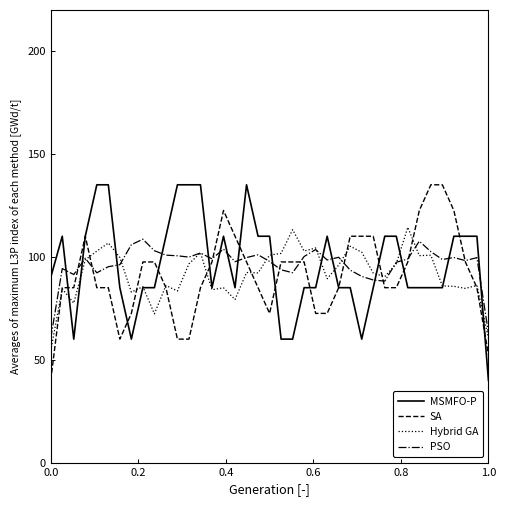

True or false: PSO and MSMFO-P intersect in this chart.

True